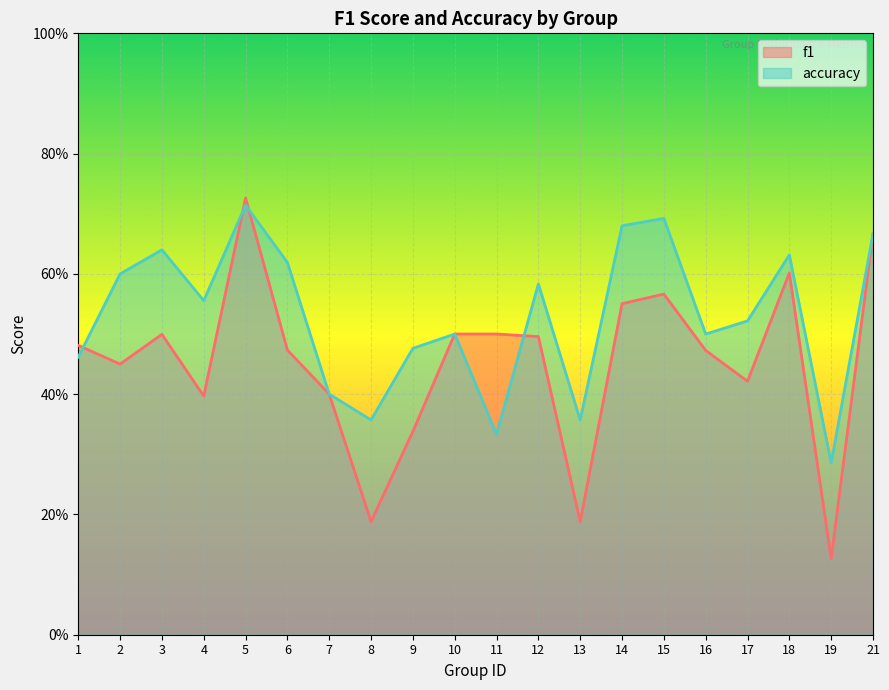

What is the sum of all f1 values?

9.0